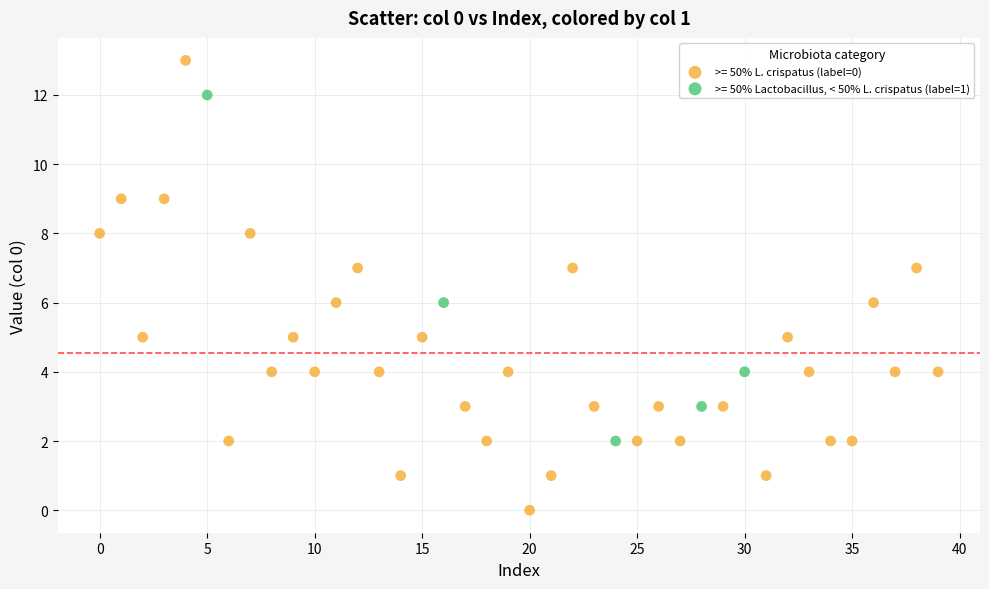

Which series contains the highest Y value?

>= 50% L. crispatus (label=0)